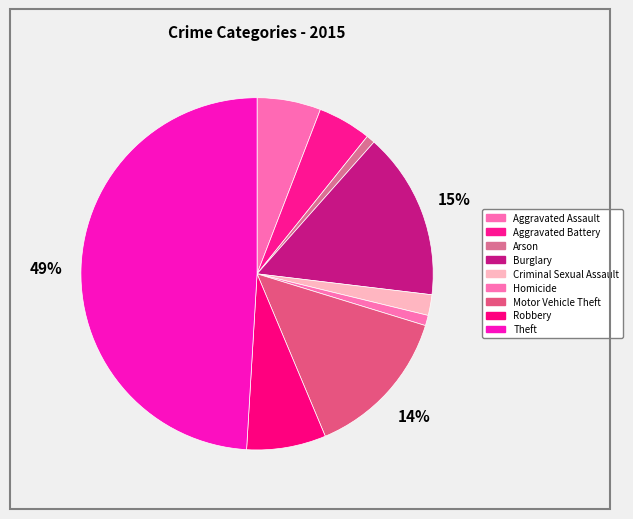

How many segments does this pie chart have?

9